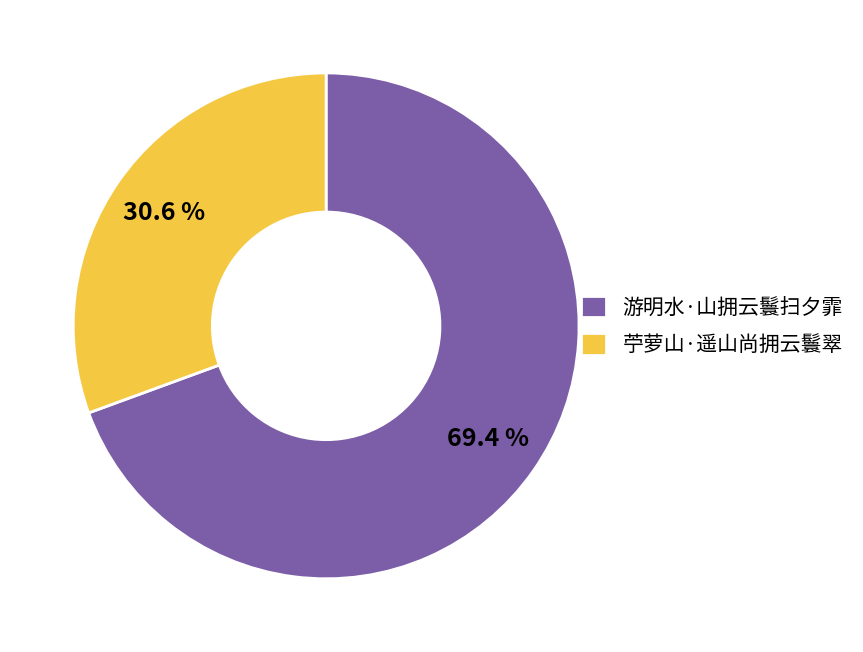

Does 苧萝山·遥山尚拥云鬟翠 represent more than half of the total?

No